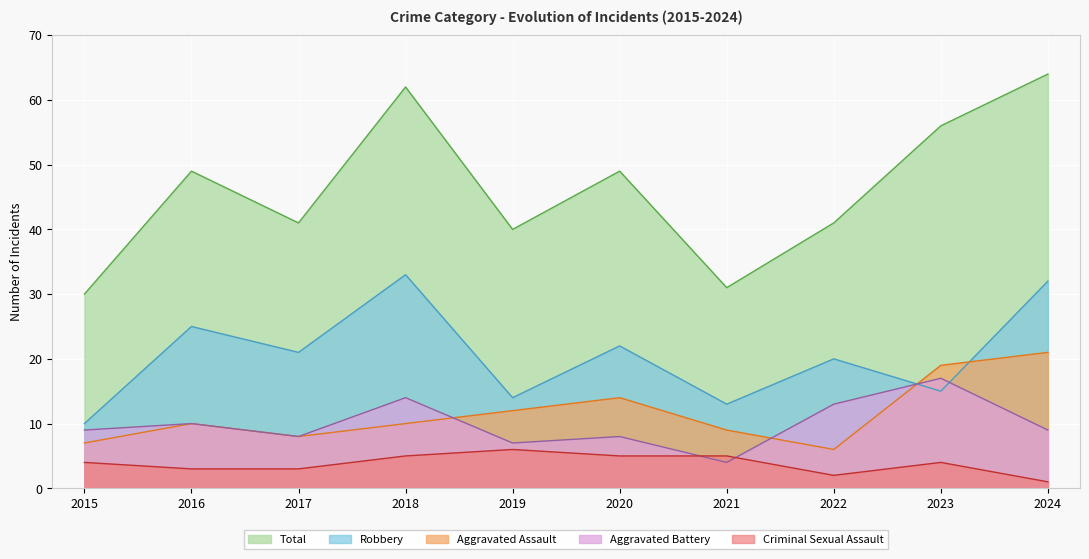

Reading left to right, transcribe all the data shown in this chart.

Aggravated Assault: 2015=7	2016=10	2017=8	2018=10	2019=12	2020=14	2021=9	2022=6	2023=19	2024=21
Aggravated Battery: 2015=9	2016=10	2017=8	2018=14	2019=7	2020=8	2021=4	2022=13	2023=17	2024=9
Criminal Sexual Assault: 2015=4	2016=3	2017=3	2018=5	2019=6	2020=5	2021=5	2022=2	2023=4	2024=1
Robbery: 2015=10	2016=25	2017=21	2018=33	2019=14	2020=22	2021=13	2022=20	2023=15	2024=32
Total: 2015=30	2016=49	2017=41	2018=62	2019=40	2020=49	2021=31	2022=41	2023=56	2024=64